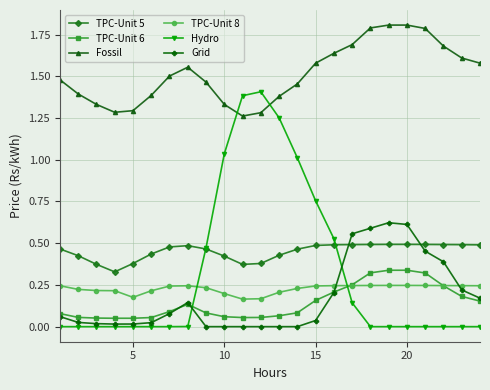

What is the greatest value displayed?

1.8